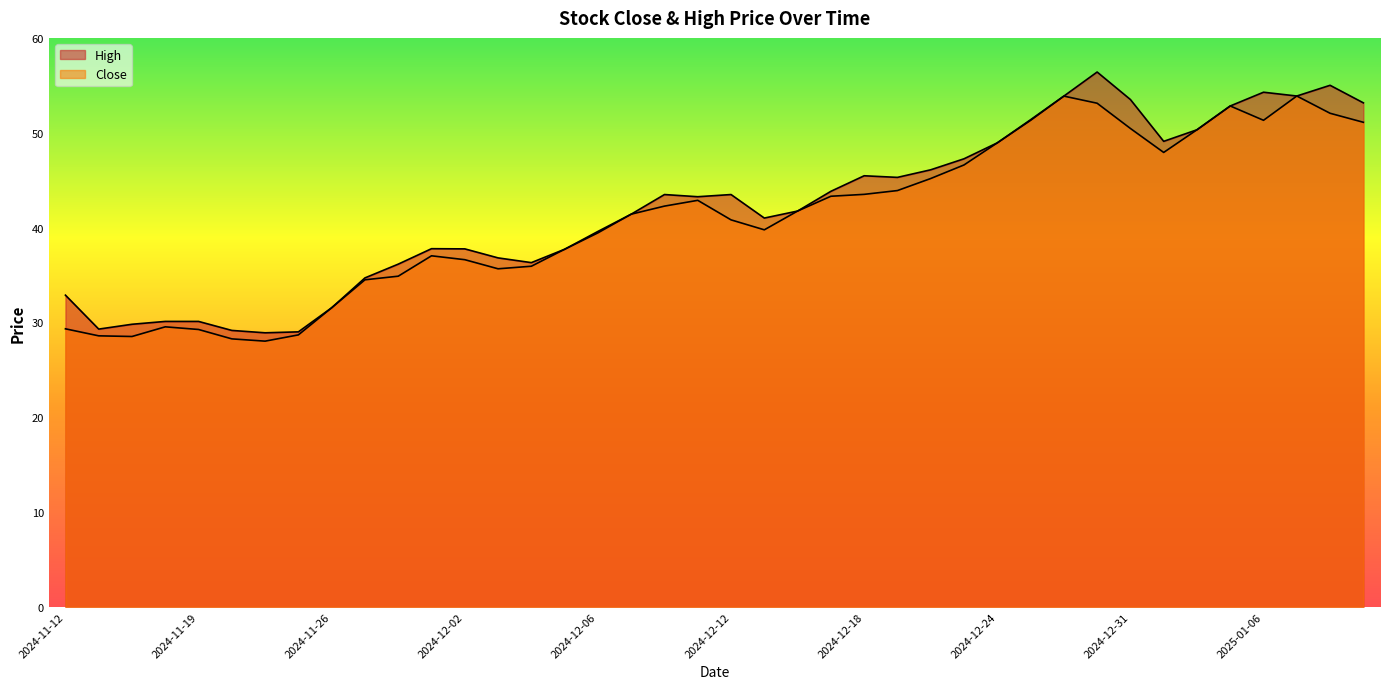

What are all the series names shown in the legend?

Close, High